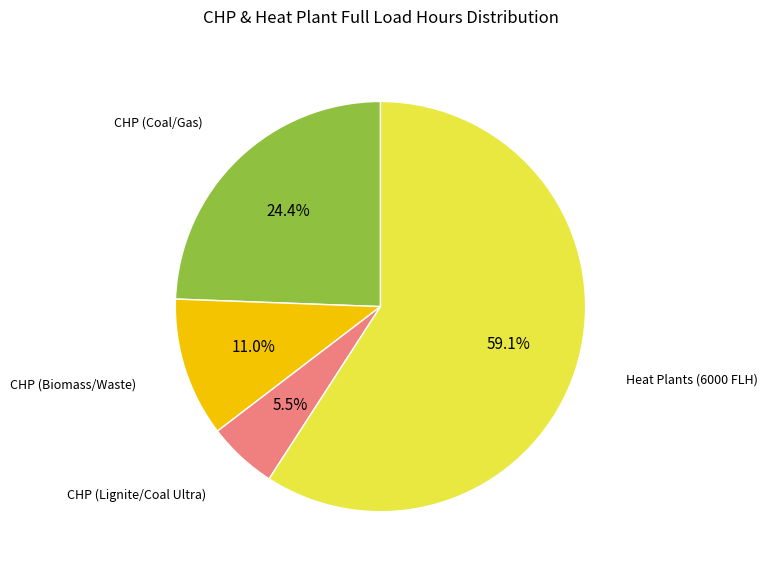

Is there a majority slice in this chart?

Yes